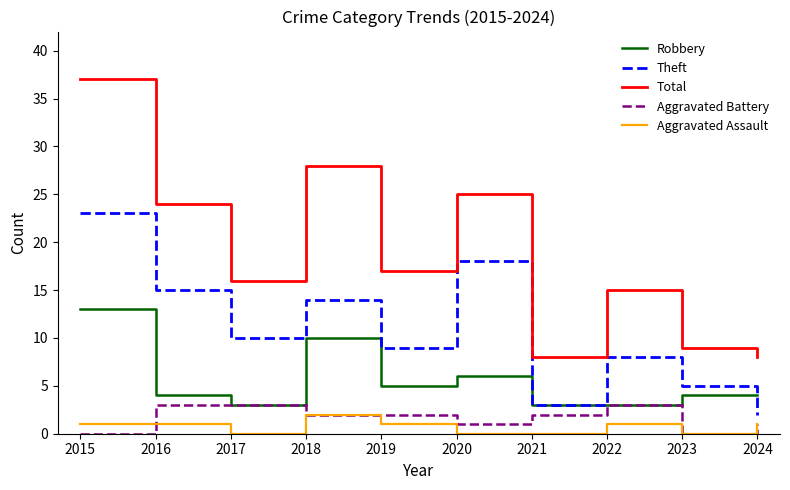

What is the total value across all series at 2016?

47